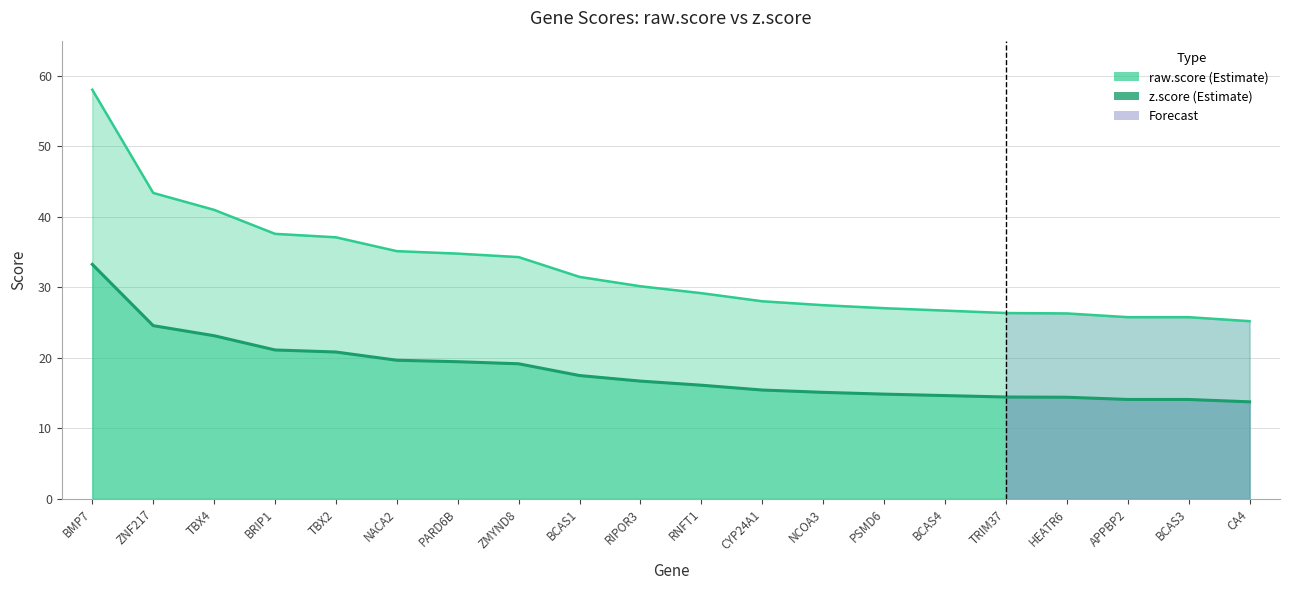

What are all the series names shown in the legend?

raw.score, z.score